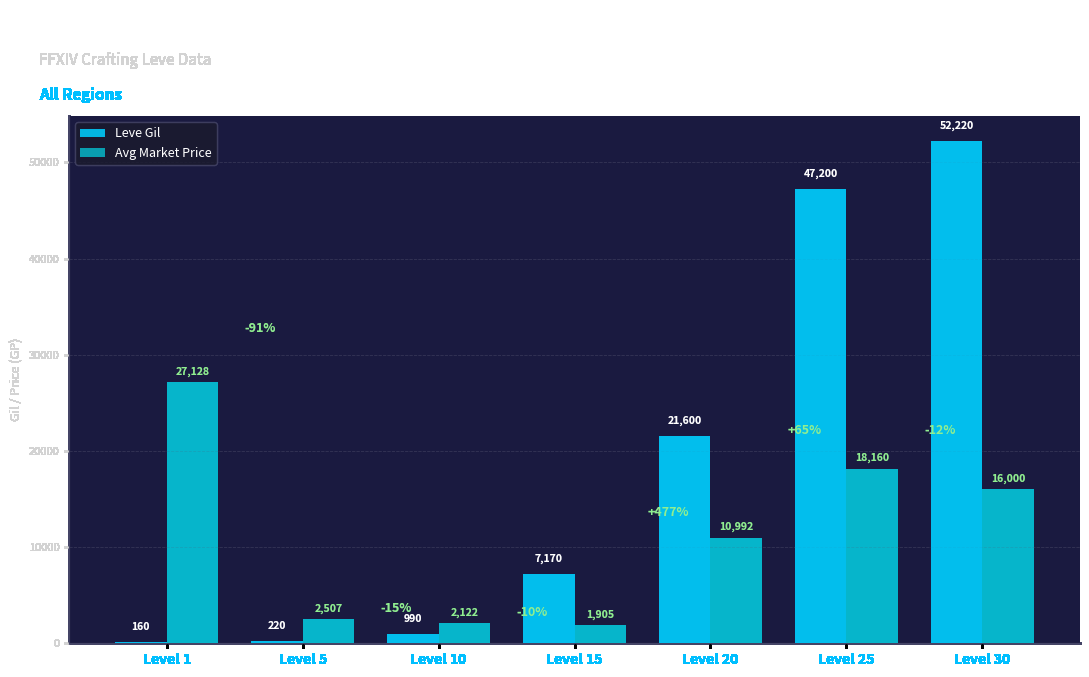

Between Level 10 and Level 20, which series saw the biggest shift?

Leve Gil